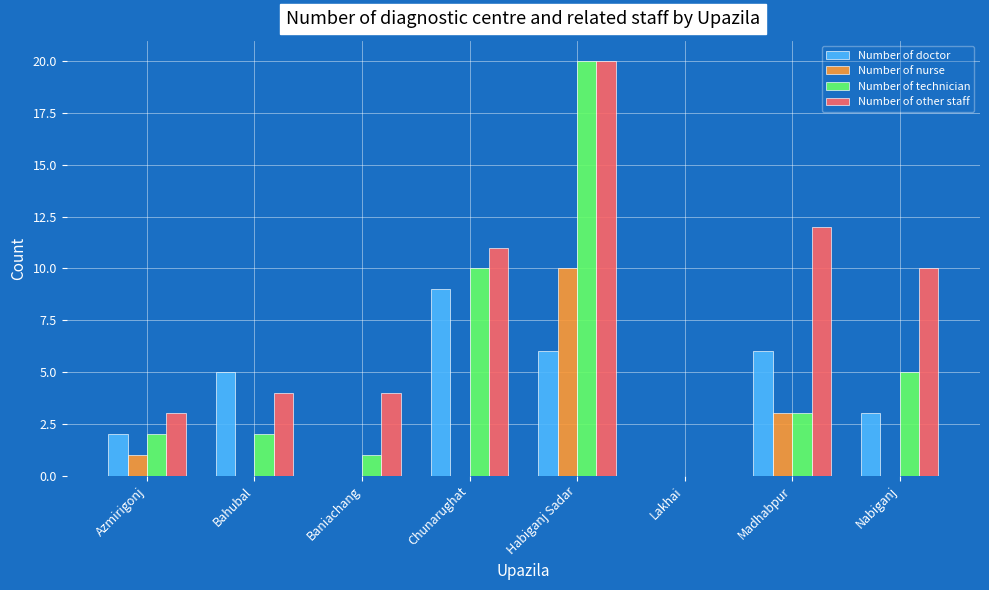

The value of Number of doctor at Madhabpur is 6. True or false?

True